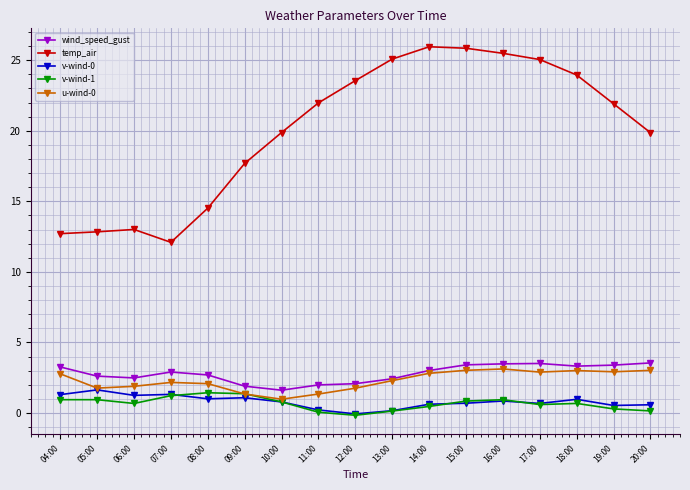

At which label does temp_air first exceed 21?

11:00